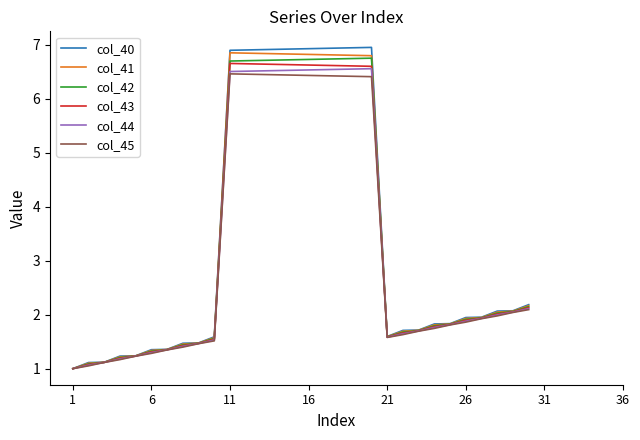

What is the total value across all series at 17?

40.0